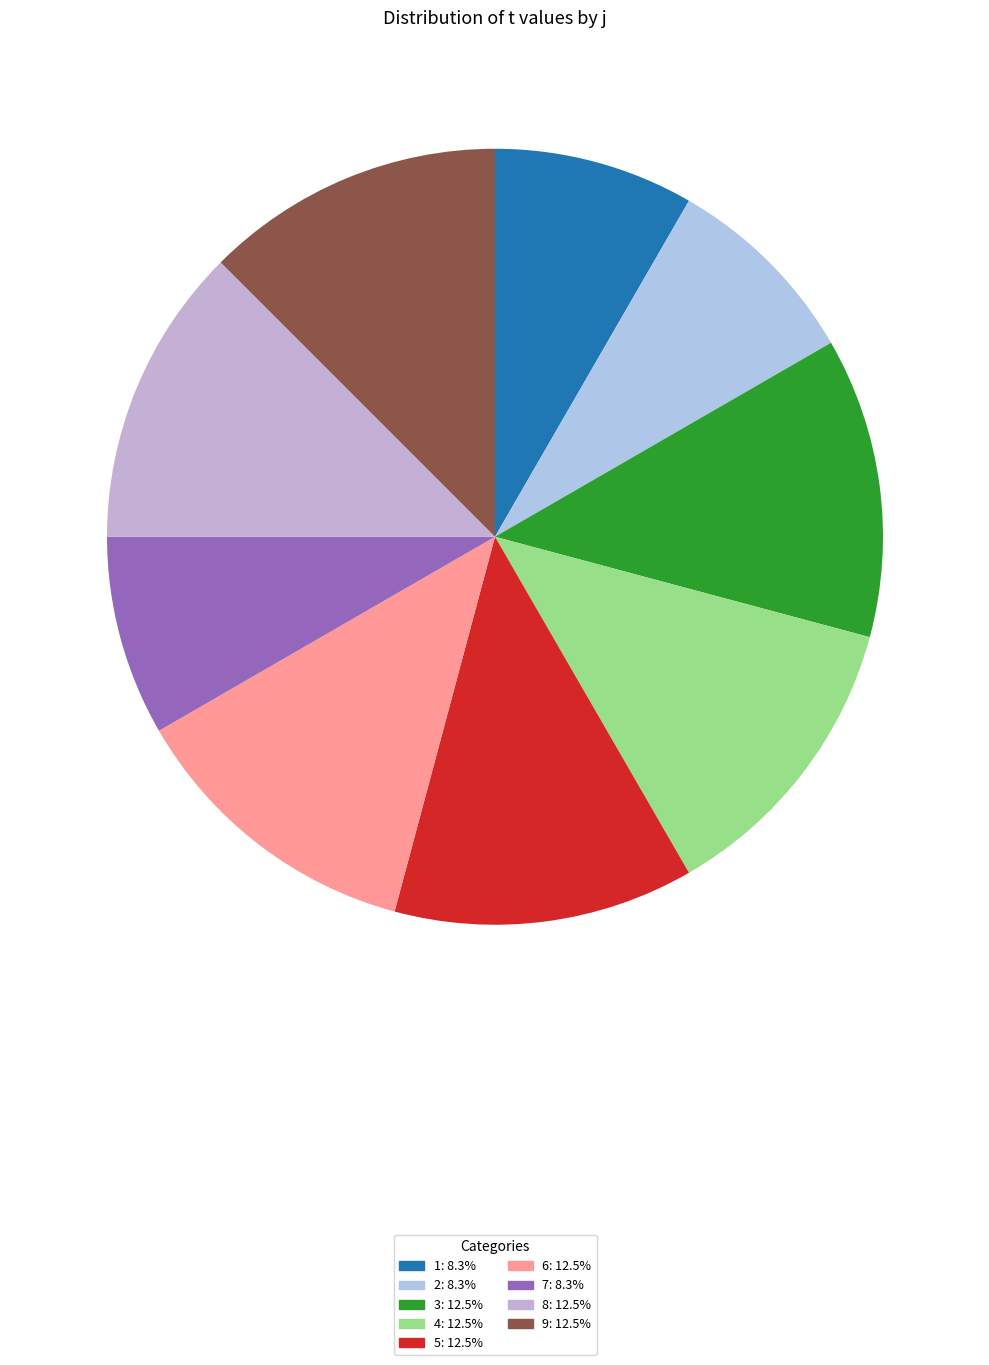

Which category has the biggest portion of the pie?

3